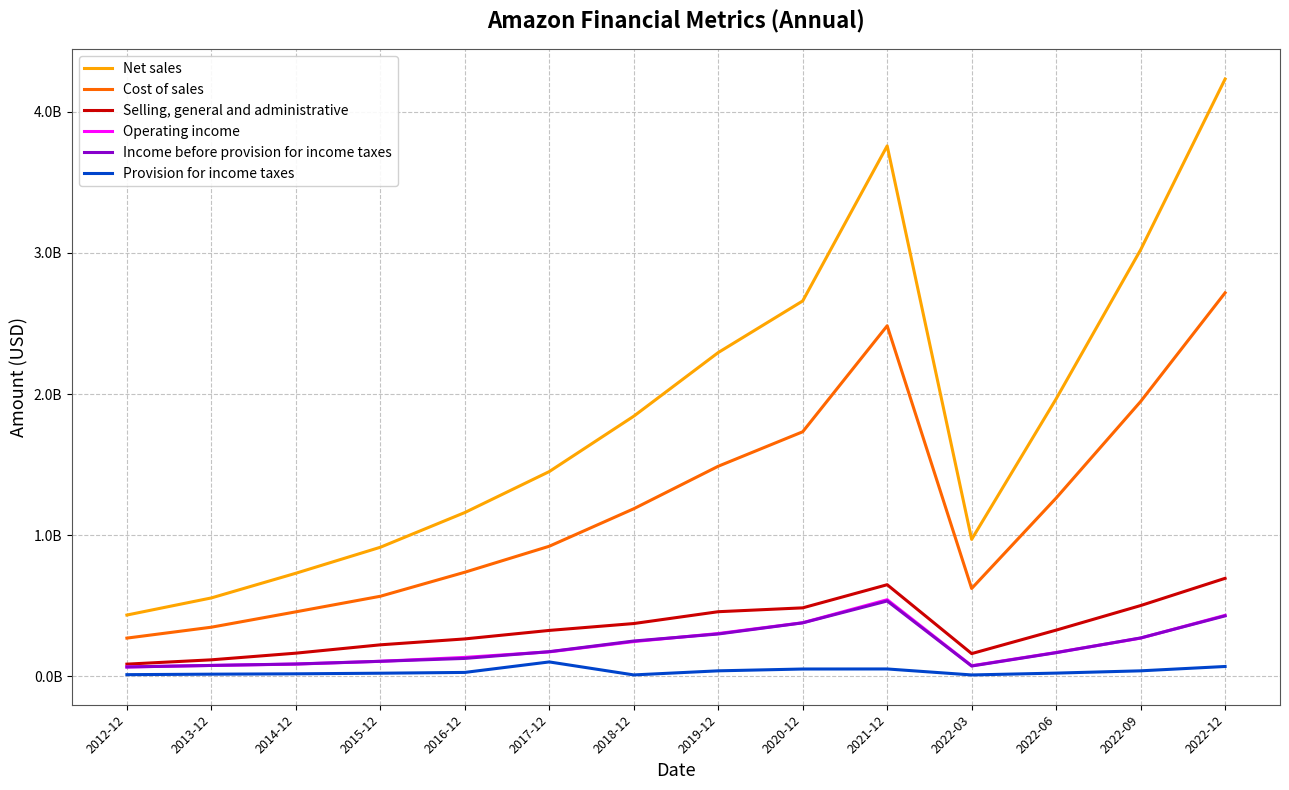

Read the Income before provision for income taxes value at 2014-12, to the nearest 50.

86953000